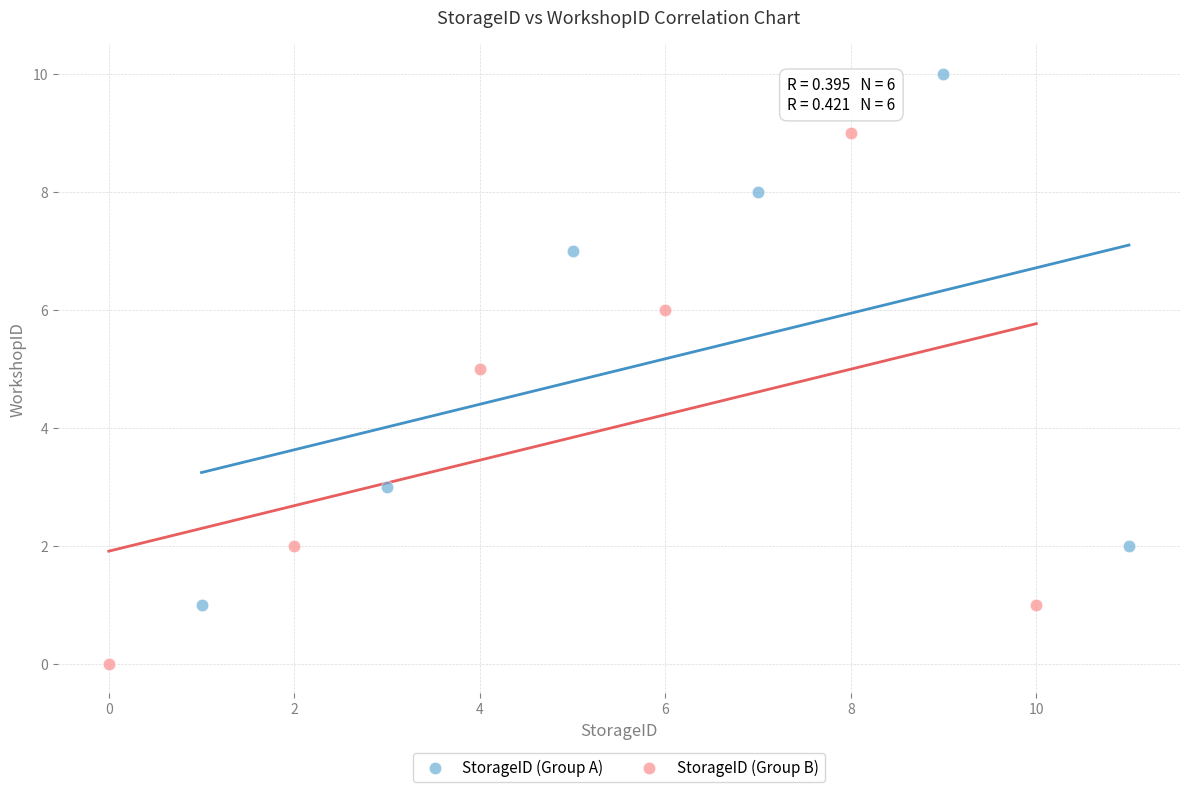

Which series reaches the minimum Y coordinate?

StorageID (Group B)